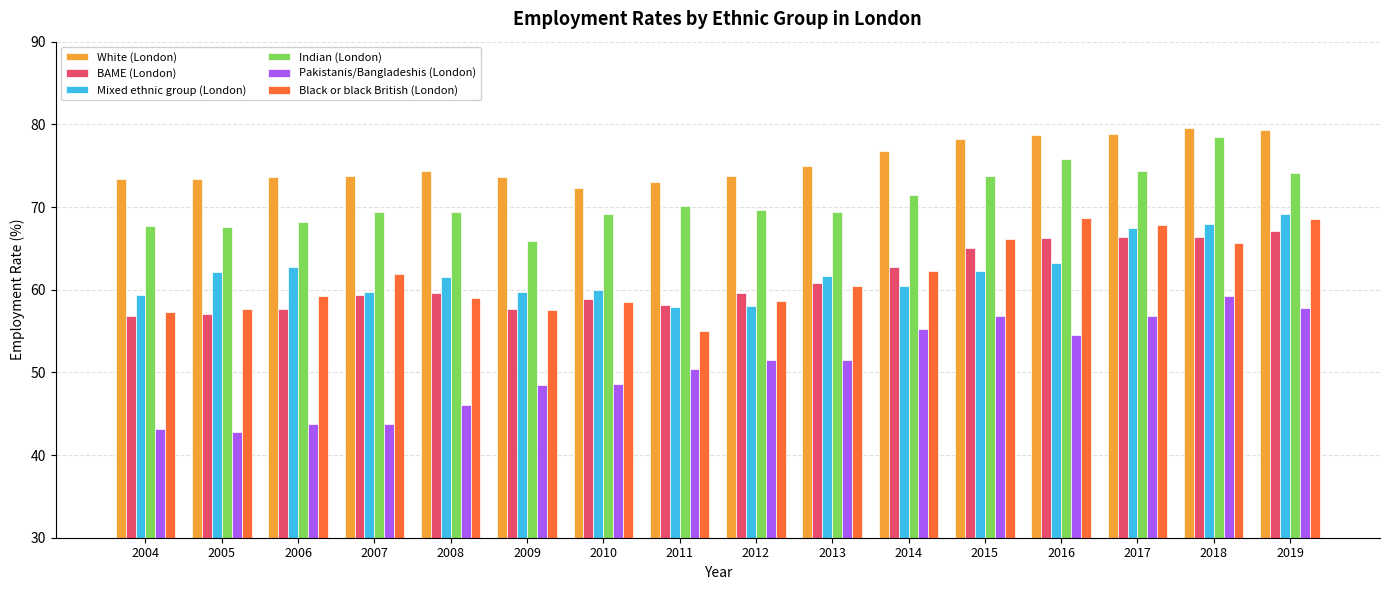

How many groups of bars are there?

16